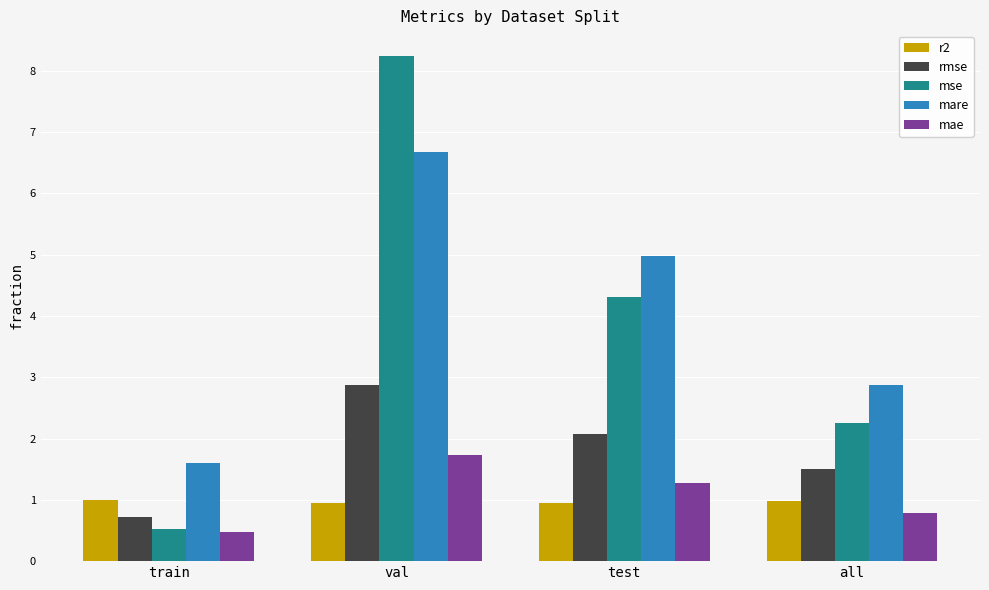

How many data points in rmse are above 2?

2